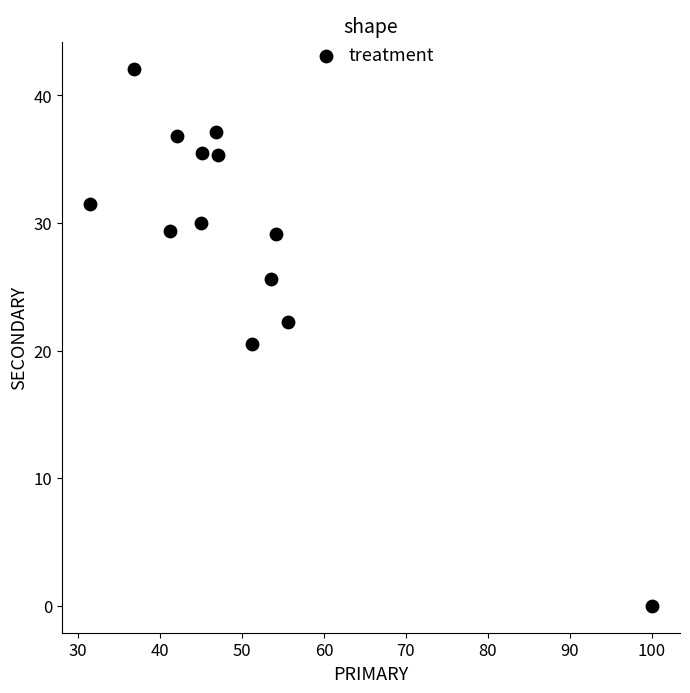

What is the range of X values (max minus min)?

68.5